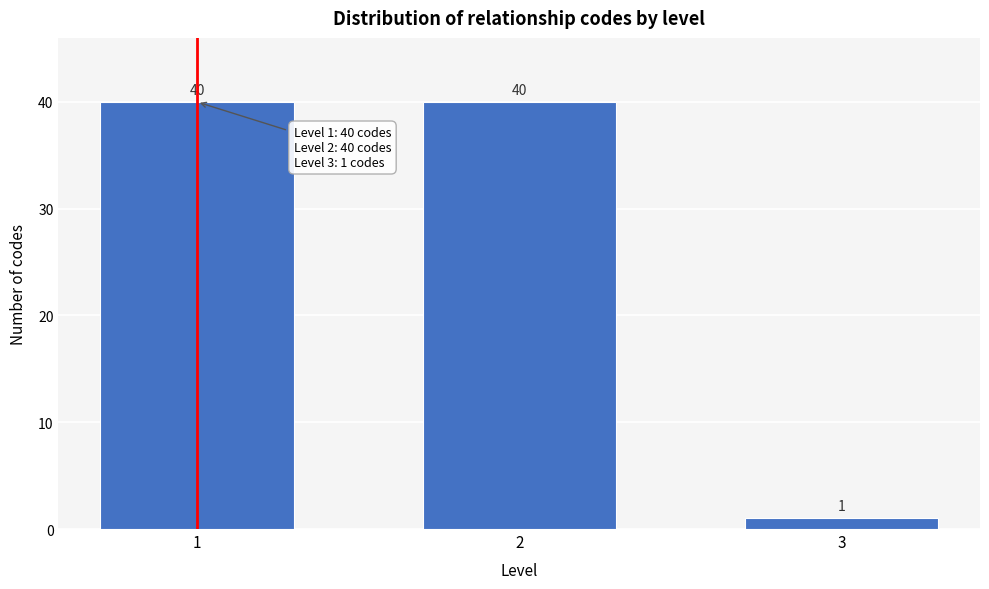

Reading left to right, extract all data points from this chart.

40	40	1